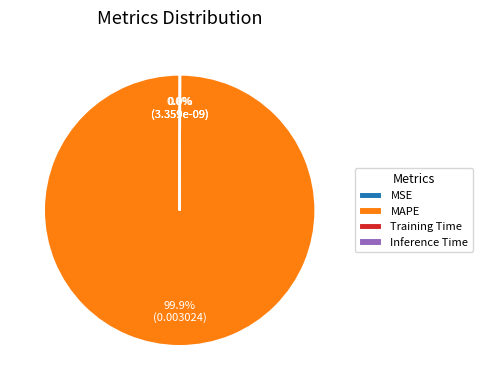

Is there any slice that represents more than half of the pie?

Yes